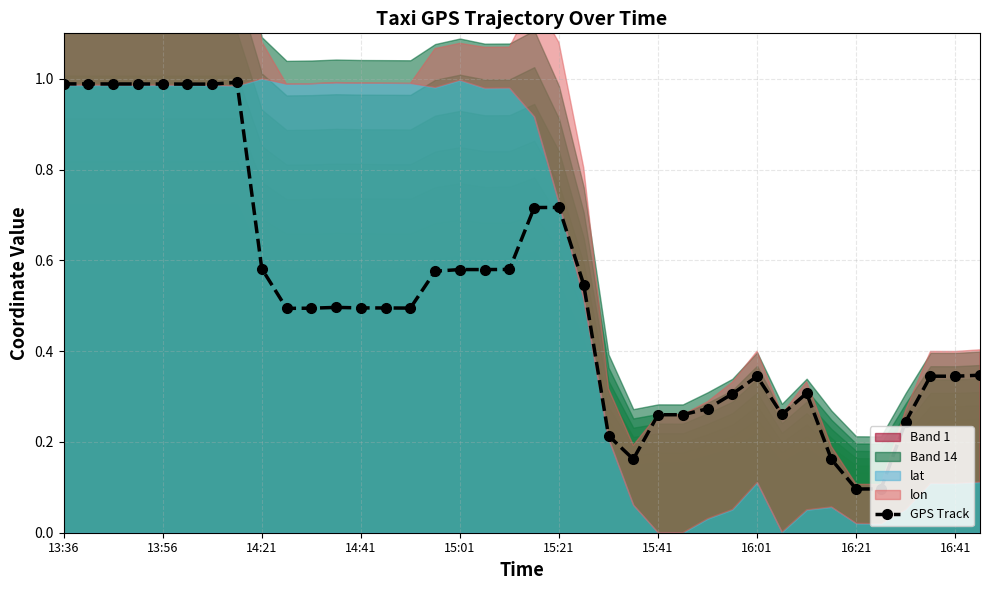

Does the chart display data point markers on the line(s)?

Yes